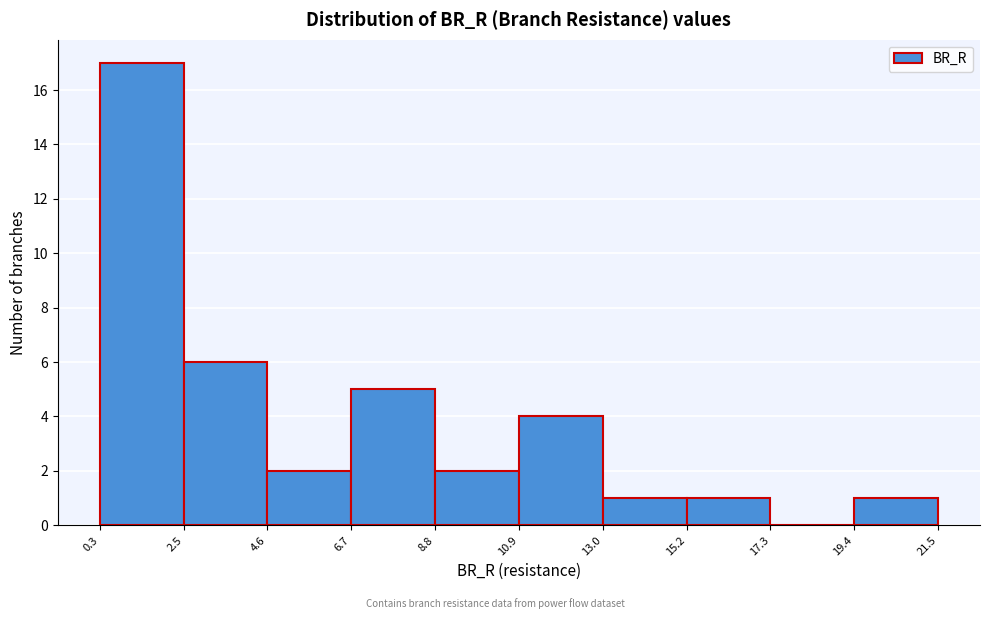

Reading left to right, list every bar in this chart as the range it spans on the x-axis followed by its height. The values are not printed on the chart, so give them approximately, as read against the axis.

0.3 to 2.5: 17
2.5 to 4.6: 6
4.6 to 6.7: 2
6.7 to 8.8: 5
8.8 to 10.9: 2
10.9 to 13.0: 4
13.0 to 15.2: 1
15.2 to 17.3: 1
17.3 to 19.4: 0
19.4 to 21.5: 1